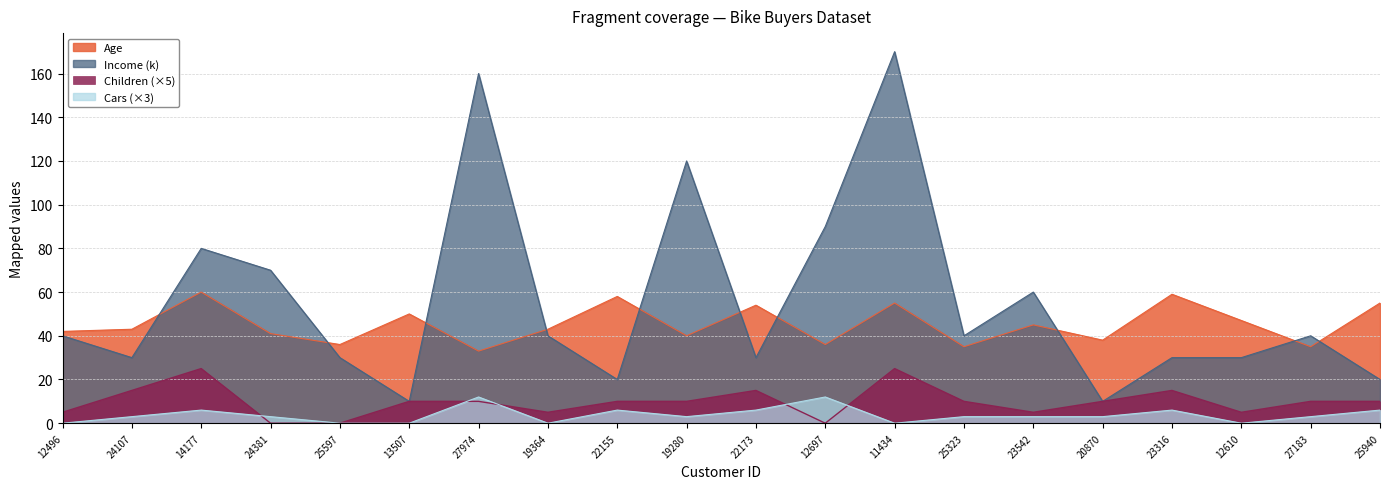

Is it true that Cars equals 0 at 25597?

True